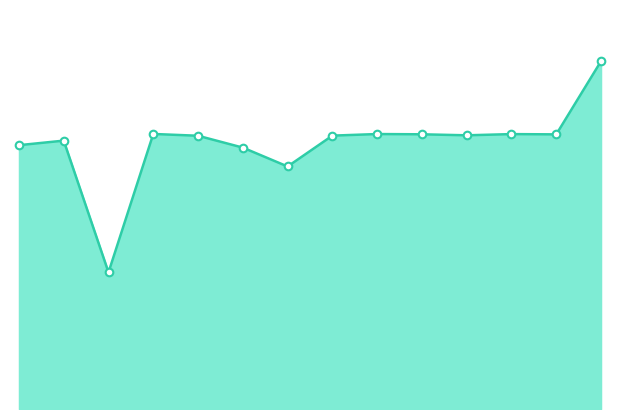

Does the chart have visible grid lines?

No